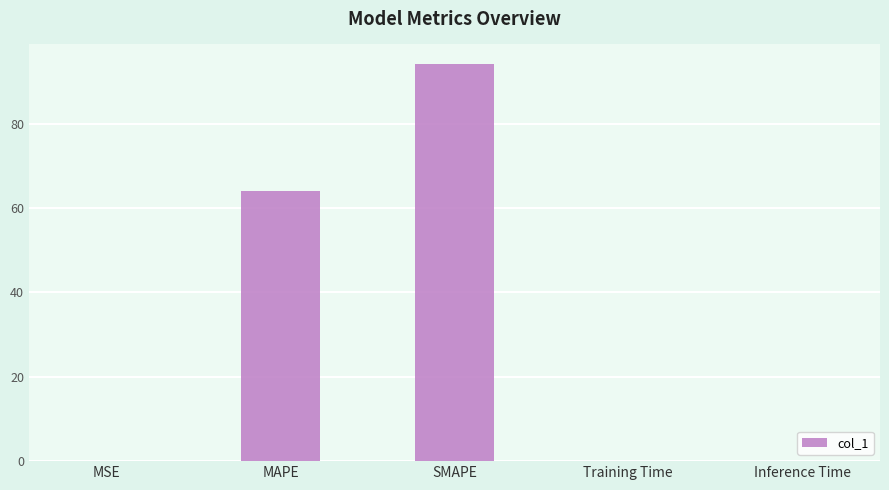

True or false: the data shows 94.1 at SMAPE.

True